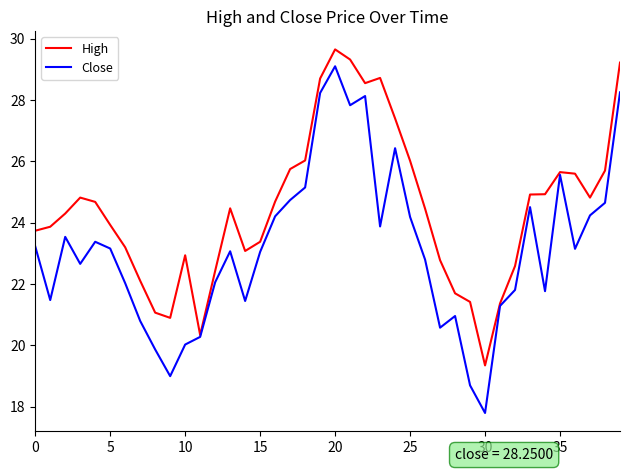

Which series has the largest range (max minus min)?

Close